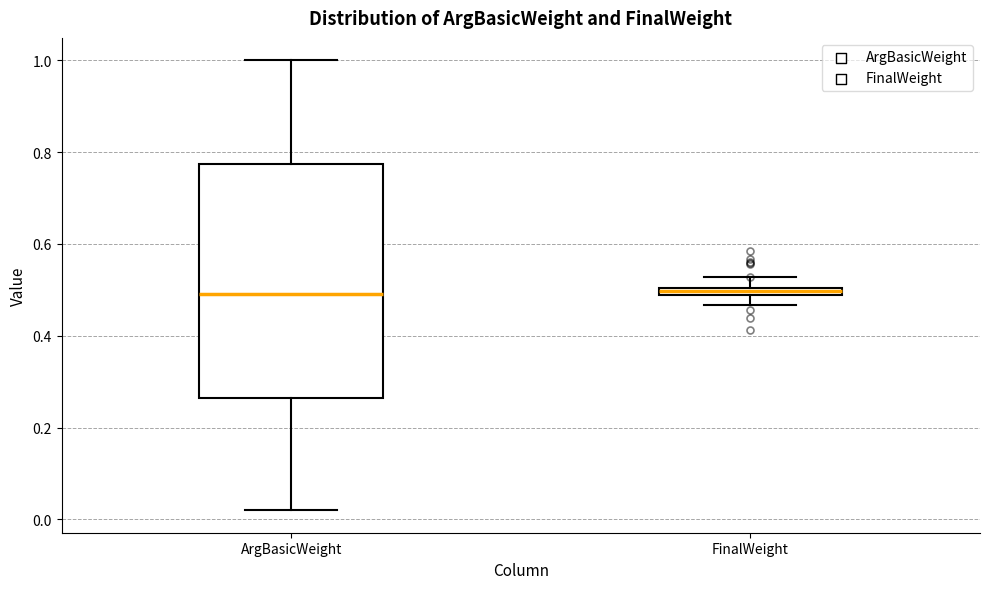

Which box is the tallest, from its lower edge to its upper edge?

ArgBasicWeight